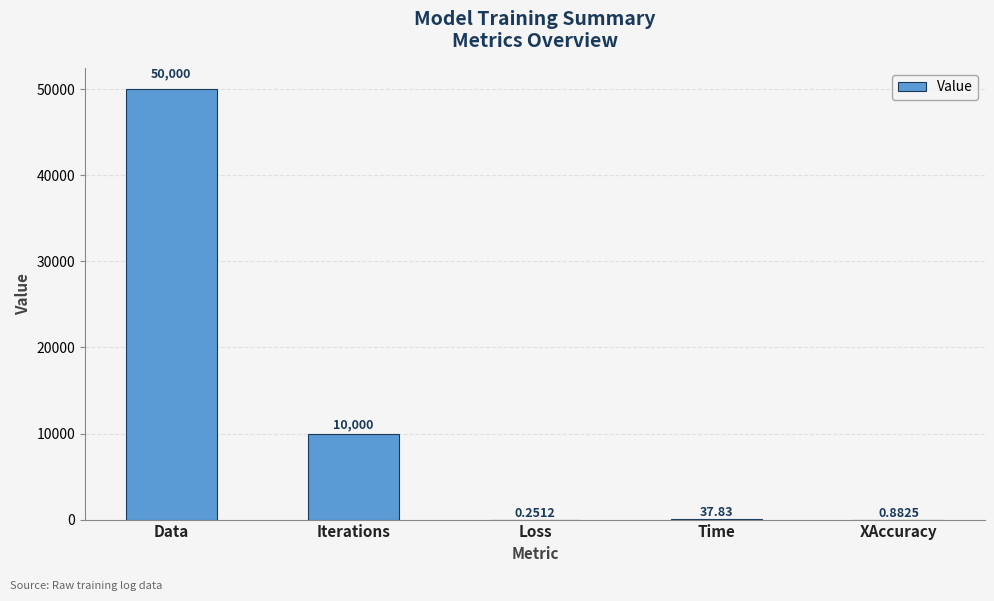

Are the bars grouped side by side (vs. stacked)?

No